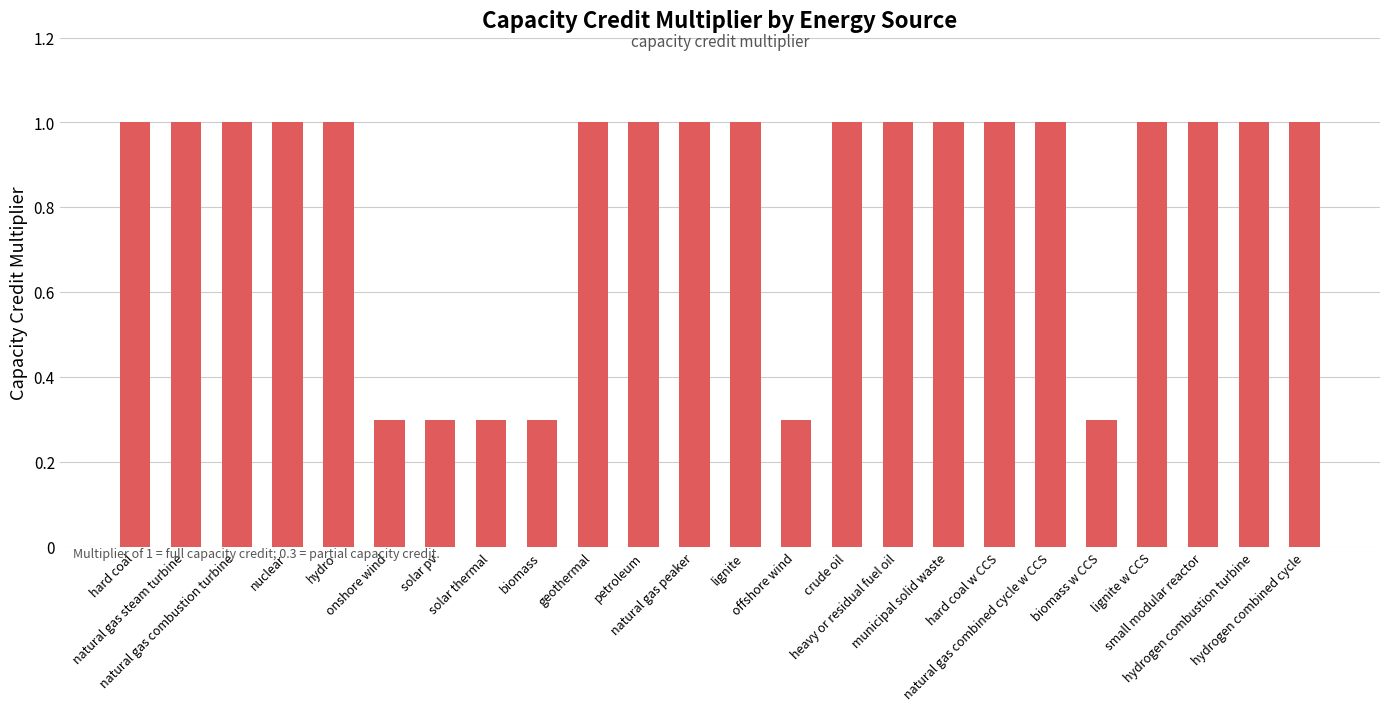

What is the average value?

0.8